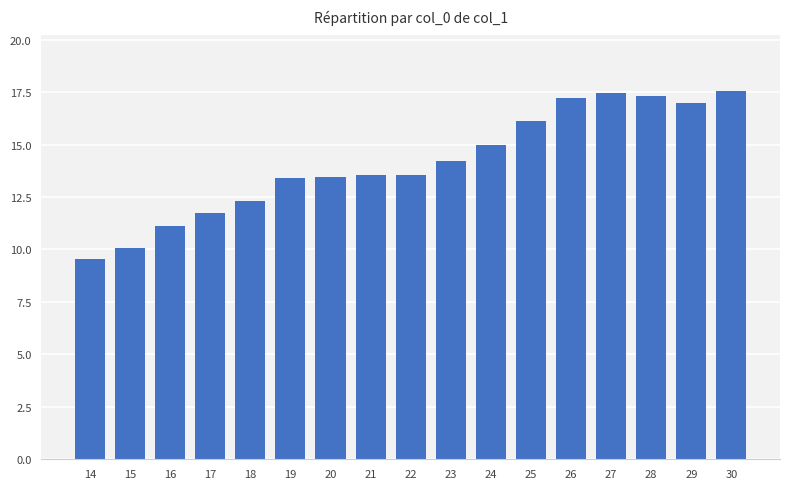

At which label does the data first exceed 13?

19